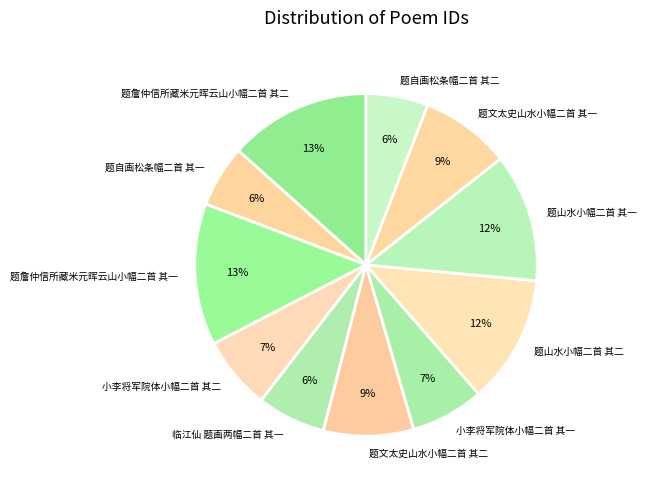

Is the sum of 题文太史山水小幅二首 其一 and 题自画松条幅二首 其二 greater than half?

No